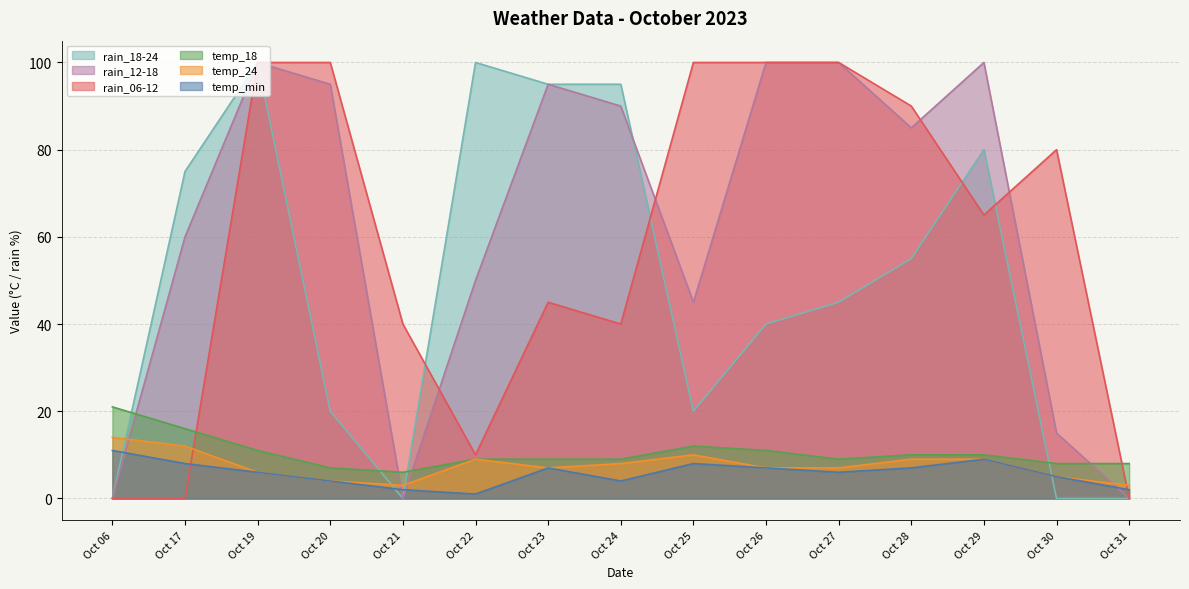

What is the value of the temp_18 point at the 12th from the left?

10